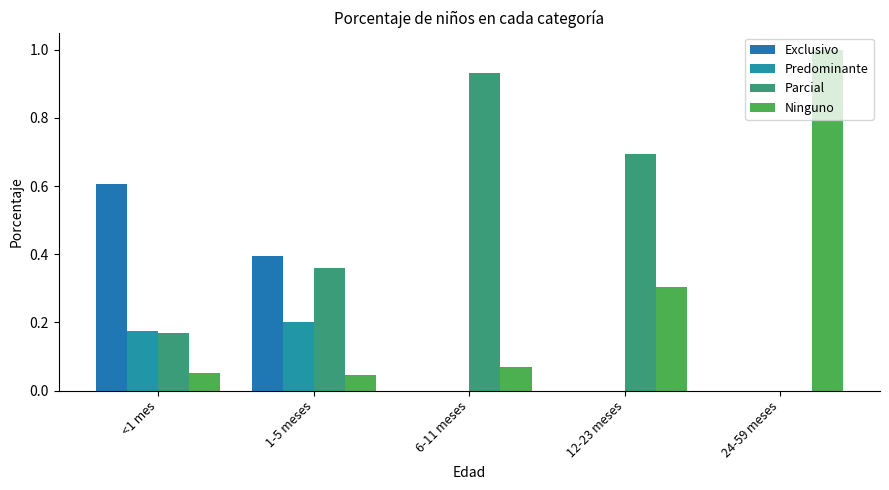

Reading left to right, transcribe all the data shown in this chart.

Exclusivo: <1 mes=0.6	1-5 meses=0.4	6-11 meses=0.0	12-23 meses=0.0	24-59 meses=0.0
Predominante: <1 mes=0.2	1-5 meses=0.2	6-11 meses=0.0	12-23 meses=0.0	24-59 meses=0.0
Parcial: <1 mes=0.2	1-5 meses=0.4	6-11 meses=0.9	12-23 meses=0.7	24-59 meses=0.0
Ninguno: <1 mes=0.1	1-5 meses=0.0	6-11 meses=0.1	12-23 meses=0.3	24-59 meses=1.0